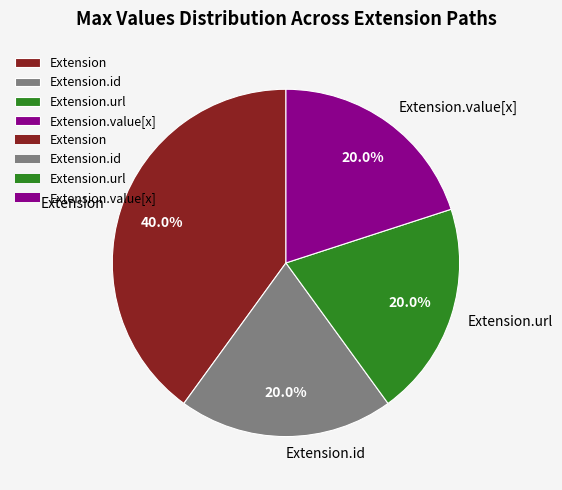

To the nearest percent, what is the difference between the largest and smallest slice percentages?

20%